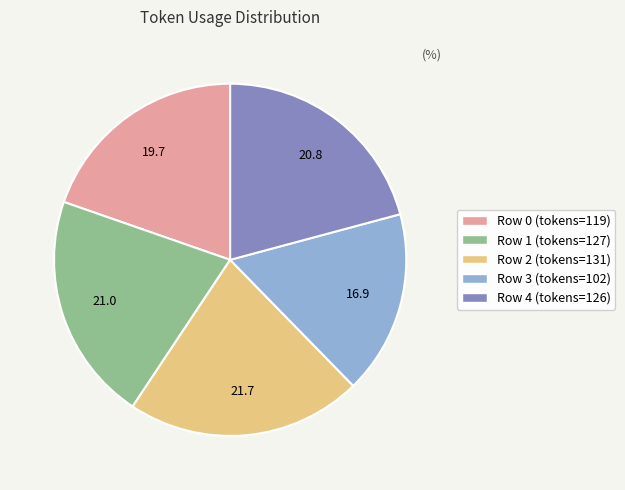

Is there a majority slice in this chart?

No